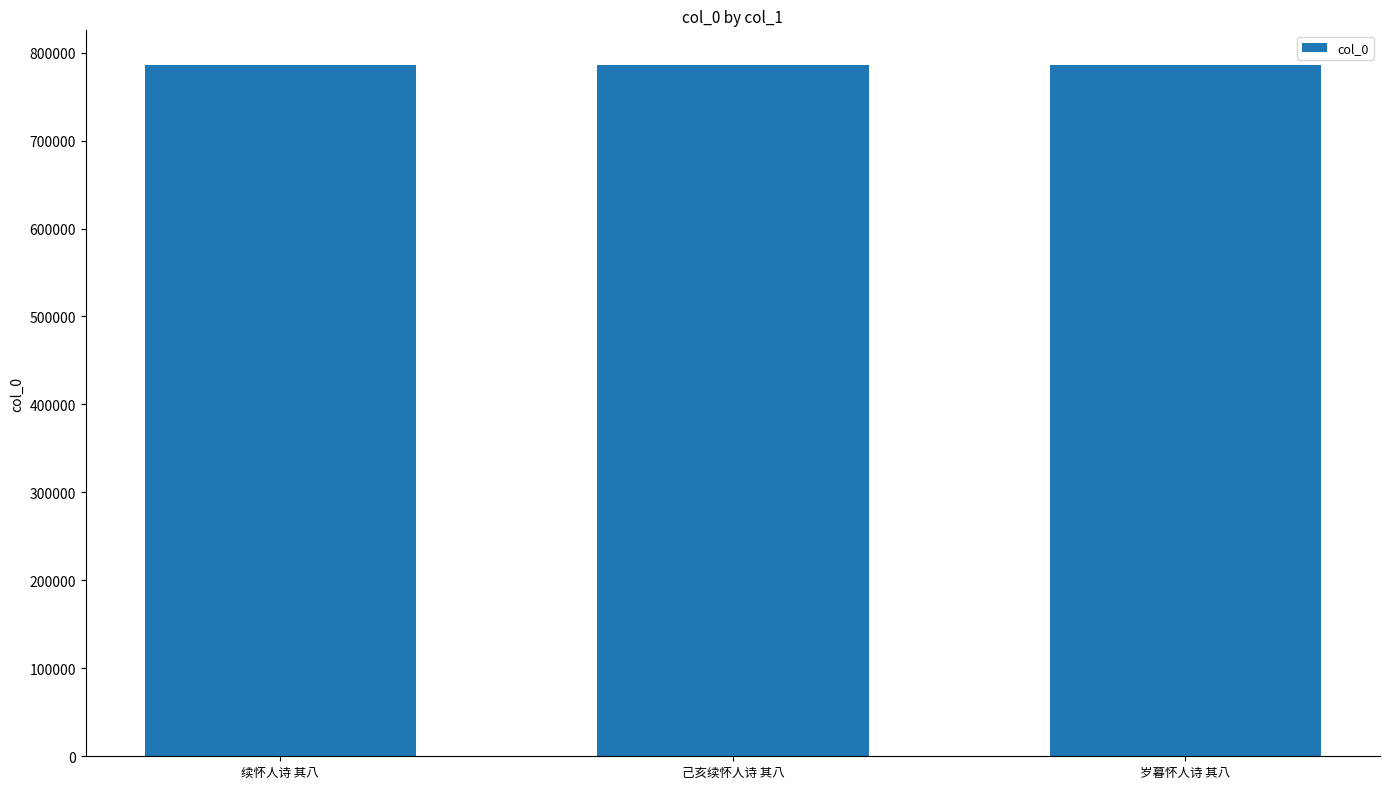

The value at 续怀人诗 其八 is 785787. True or false?

True